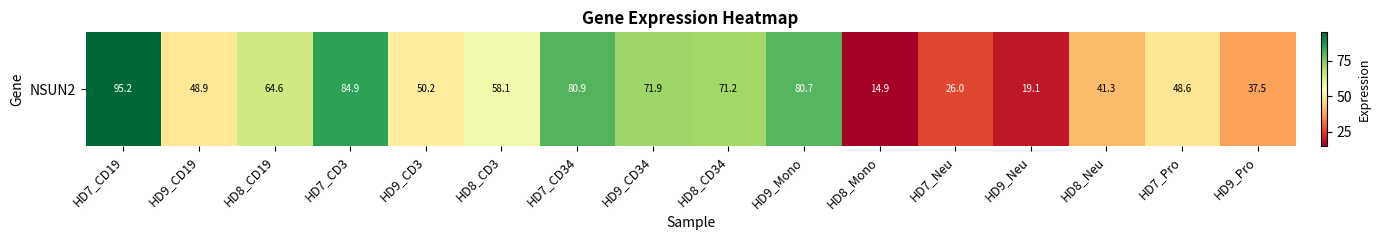

Reading left to right, what are all the values shown in this chart?

95.2	48.9	64.6	84.9	50.2	58.1	80.9	71.9	71.2	80.7	14.9	26.0	19.1	41.3	48.6	37.5